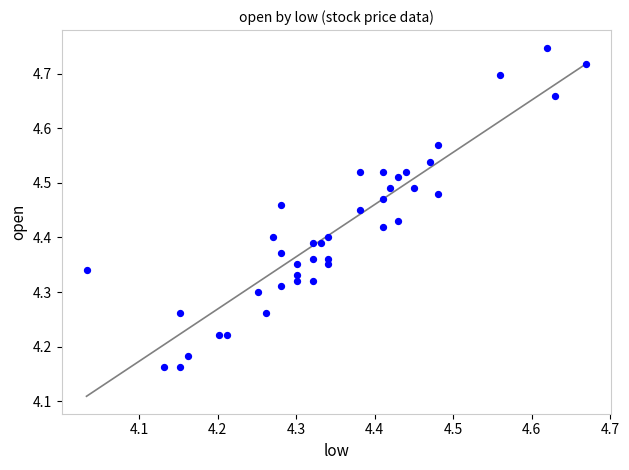

What is the range of Y values (max minus min)?

0.6